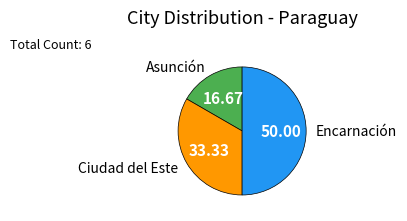

Rank the categories by value from highest to lowest.

Encarnación, Ciudad del Este, Asunción